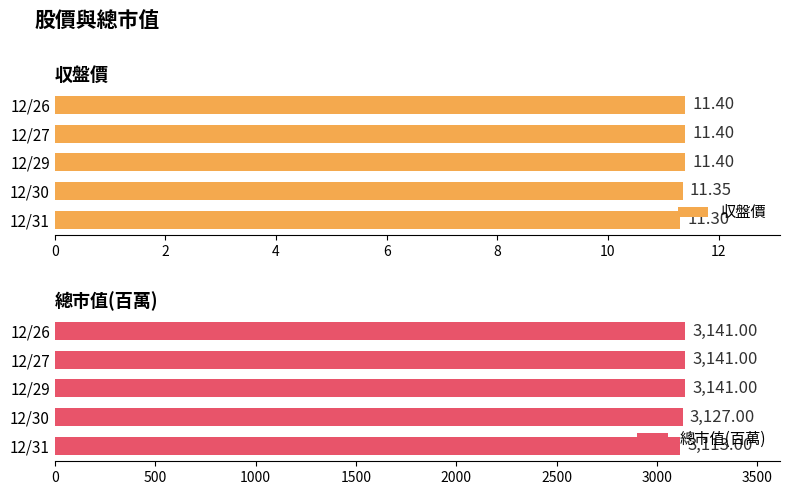

At how many categories does at least one series exceed 3051?

5